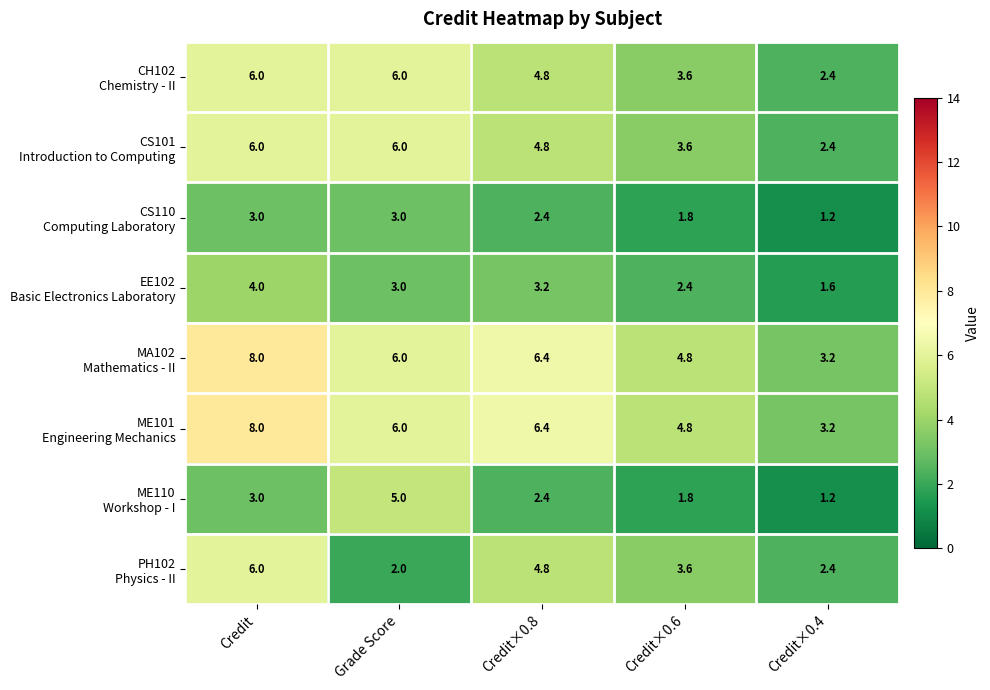

What is the greatest value displayed?

8.0